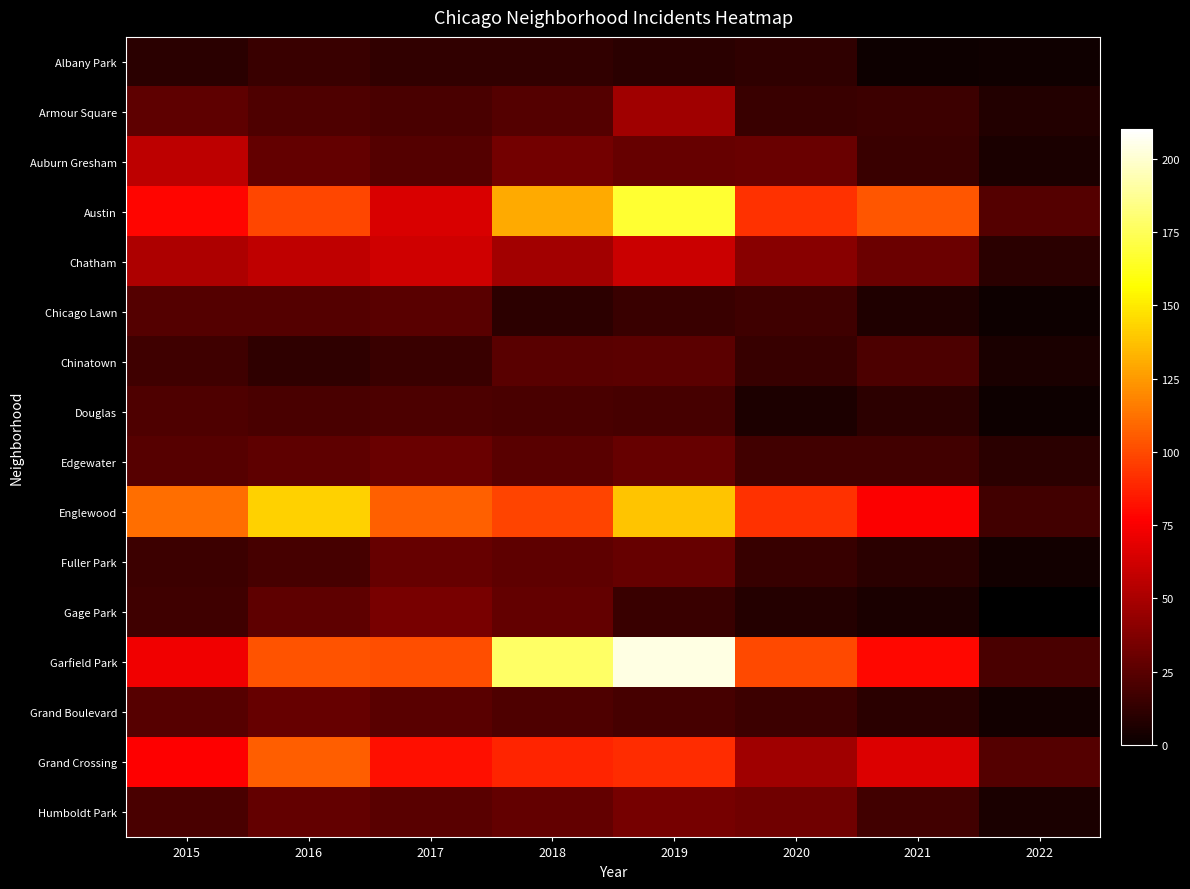

List the series in order of their peak value, highest first.

Garfield Park, Austin, Englewood, Grand Crossing, Chatham, Auburn Gresham, Armour Square, Gage Park, Humboldt Park, Edgewater, Fuller Park, Grand Boulevard, Chinatown, Chicago Lawn, Douglas, Albany Park